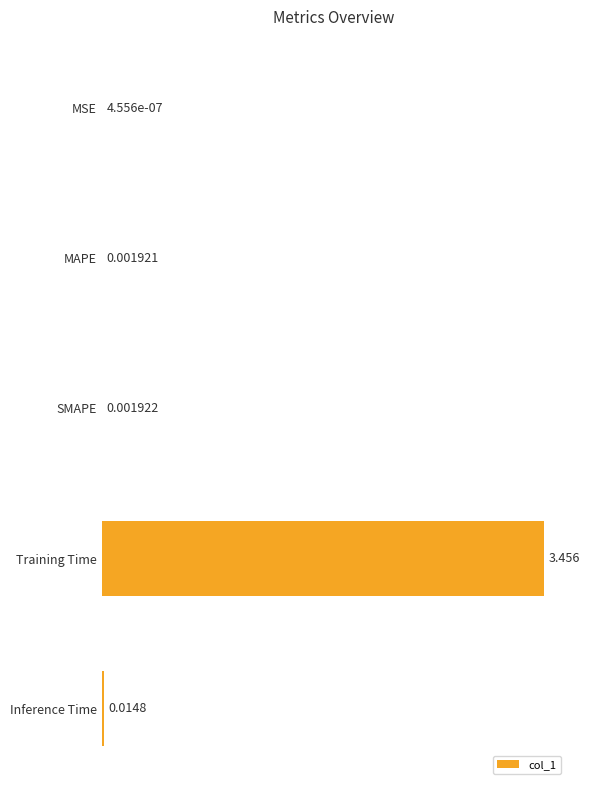

Where is the data nearest to the value 1?

Inference Time